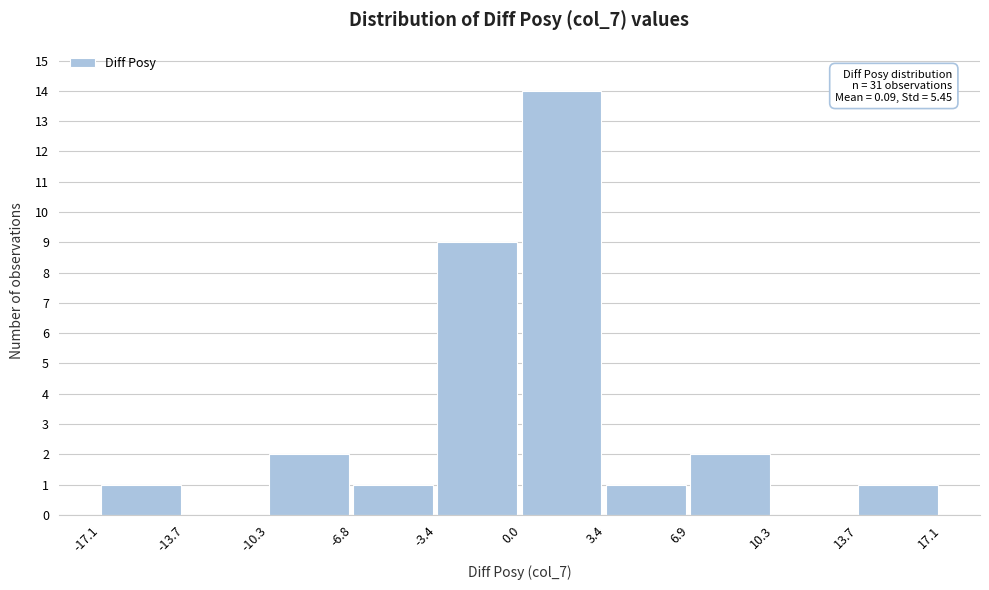

Which range on the x-axis has the tallest bar?

0.0 to 3.4